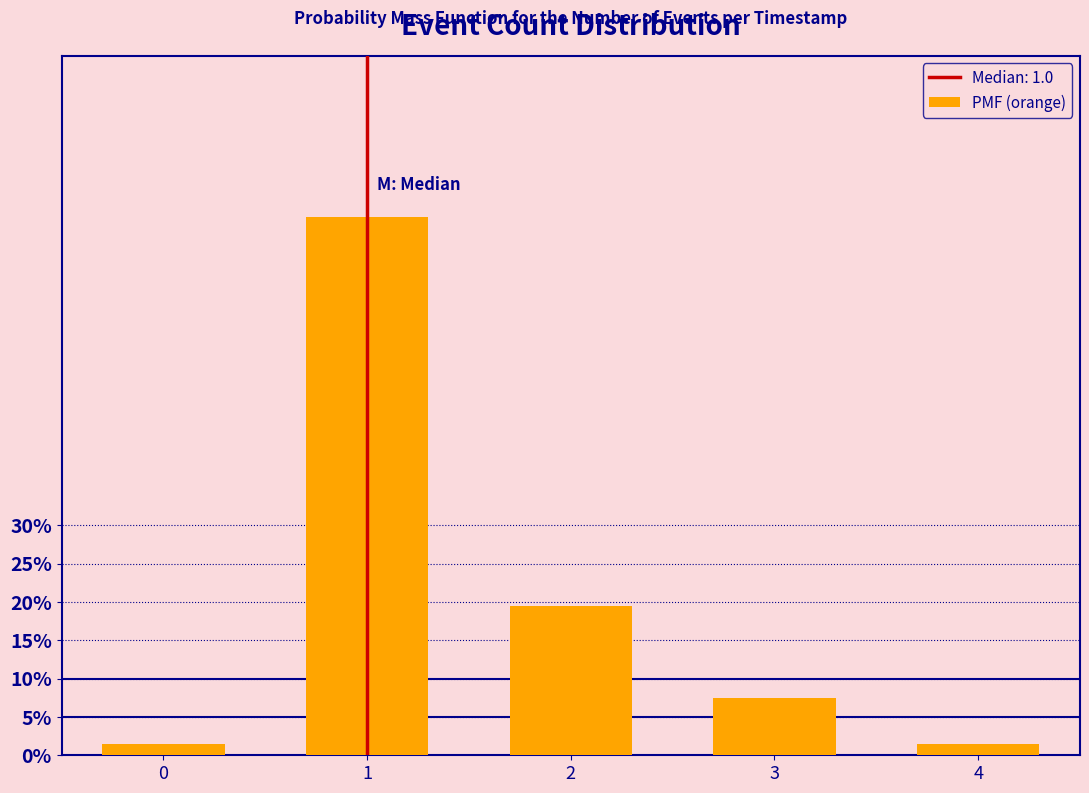

Reading left to right, extract all data points from this chart.

0=1.5	1=70.1	2=19.4	3=7.5	4=1.5